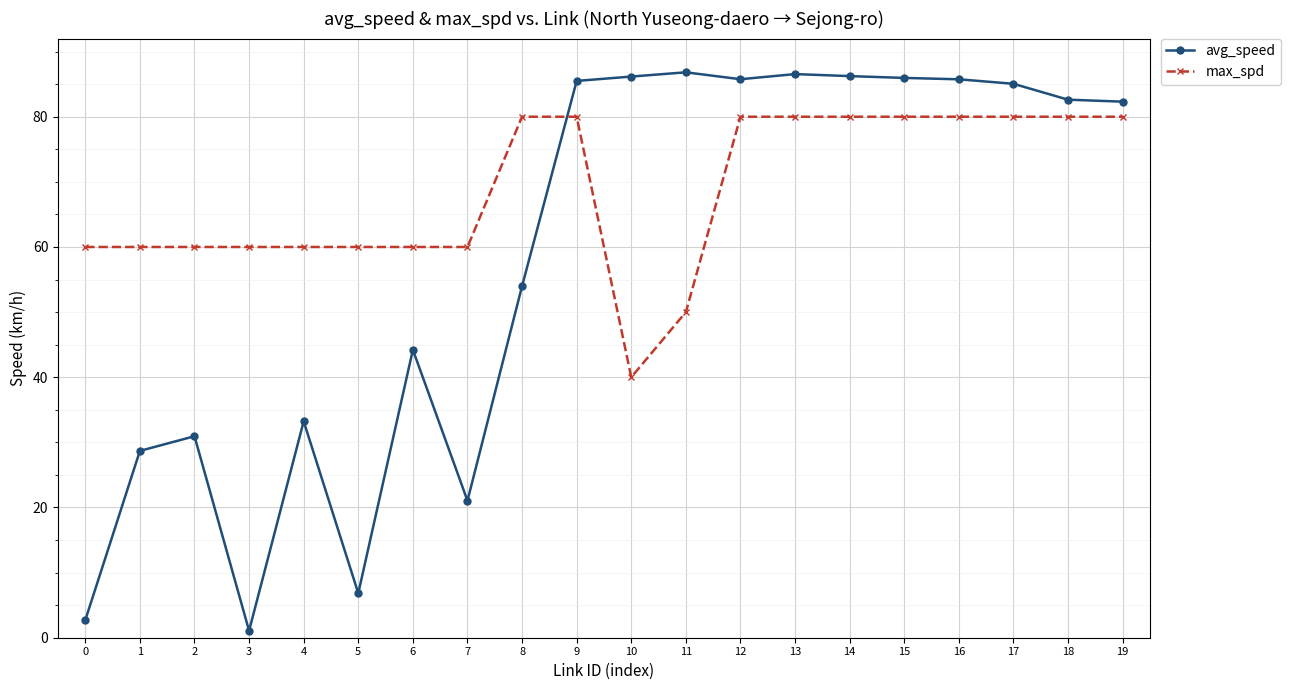

Which series changed the most between 1 and 9?

avg_speed